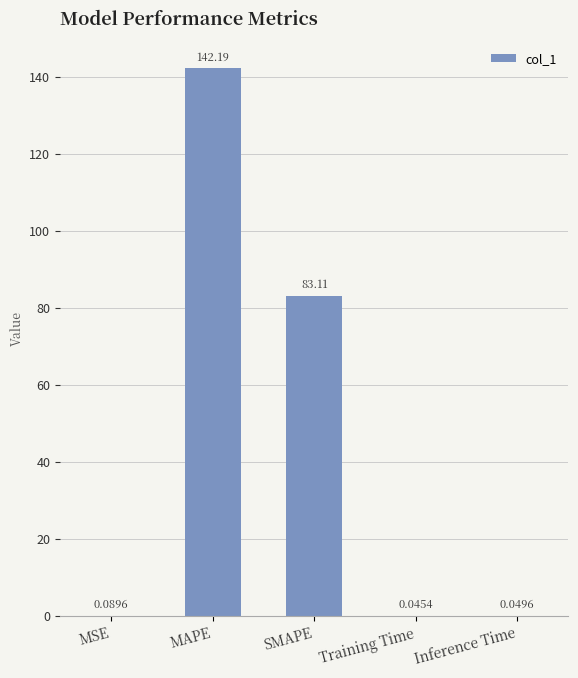

What is the sum of all values?

225.5